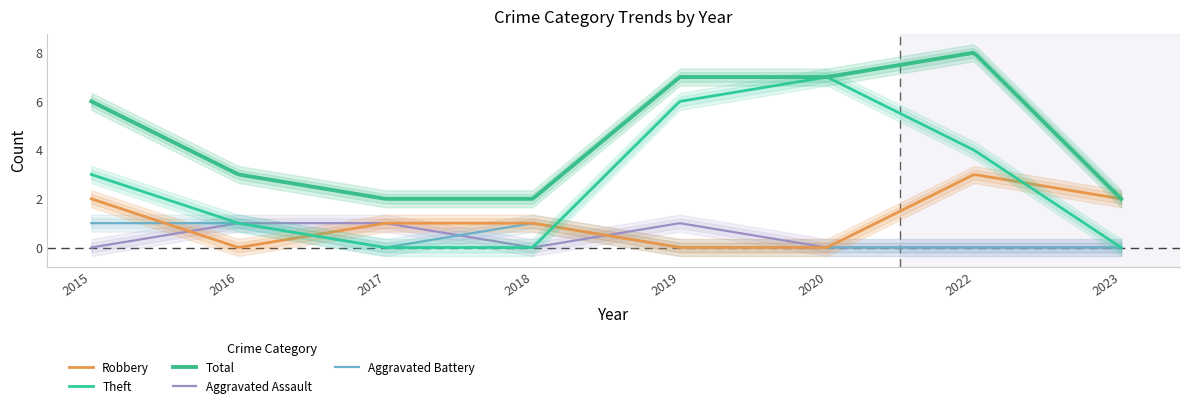

How many lines are shown in the chart?

5